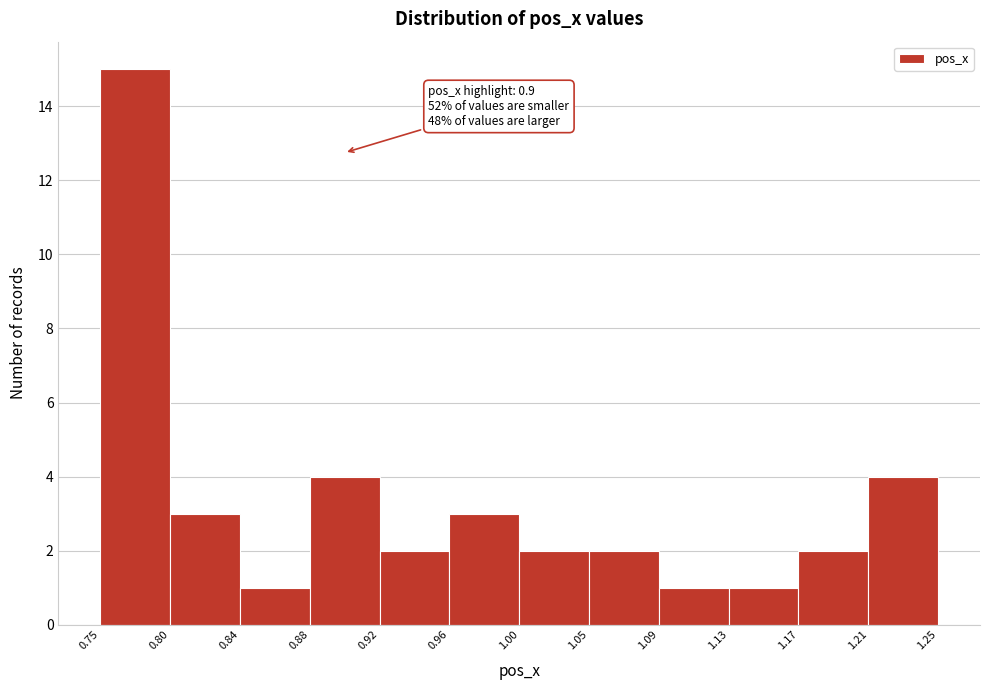

Over which range of the x-axis is the bar tallest?

0.75 to 0.80